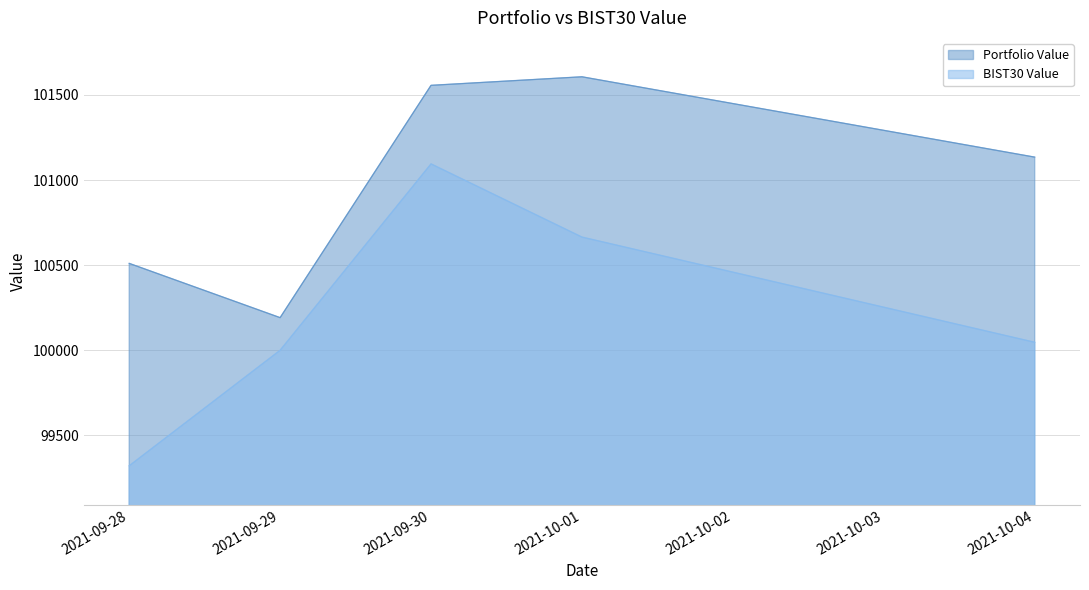

At 2021-10-01, list the series in order from smallest to largest.

BIST30 Value, Portfolio Value